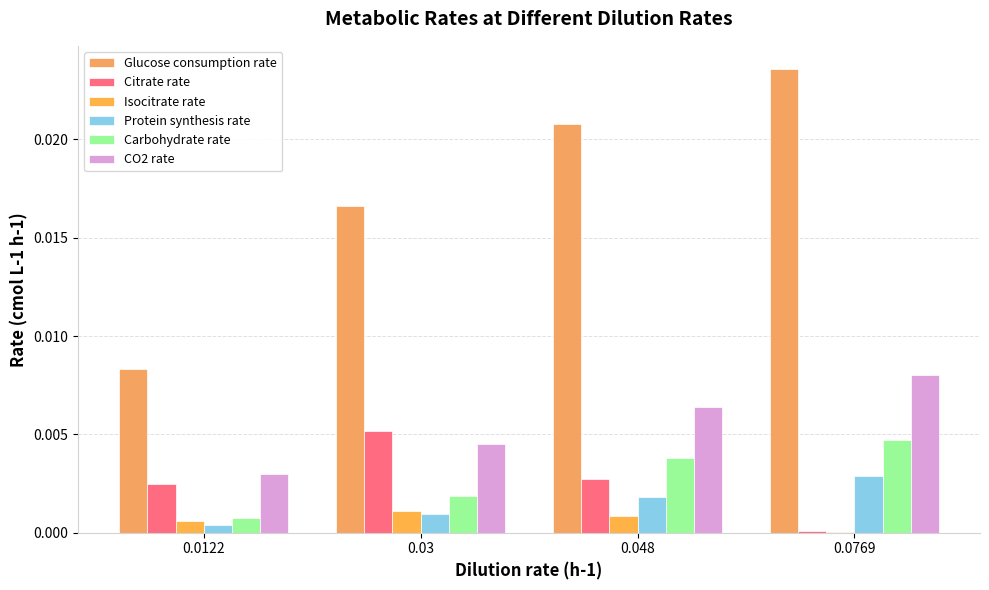

Between 0.0122 and 0.048, which is larger?

0.048